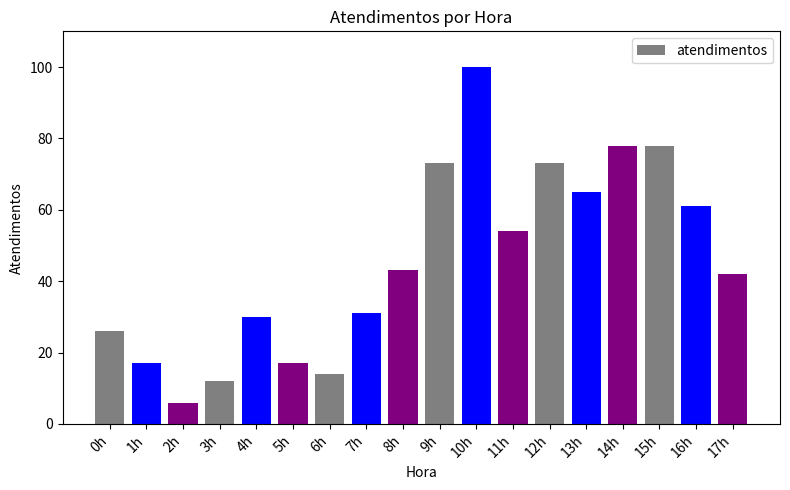

How many distinct data groups are displayed?

1